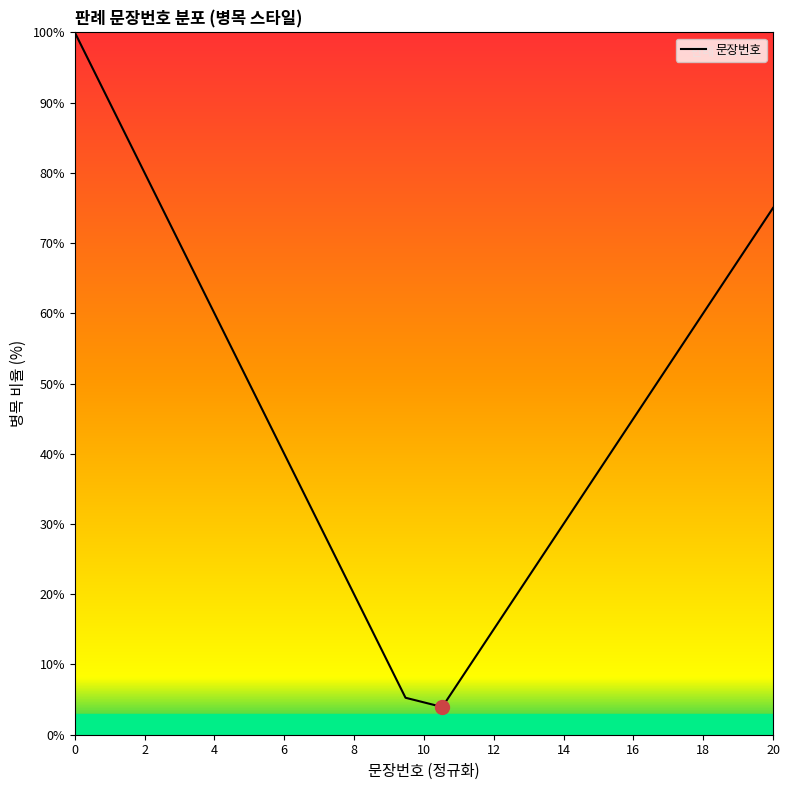

What is the sum of all values?

921.1